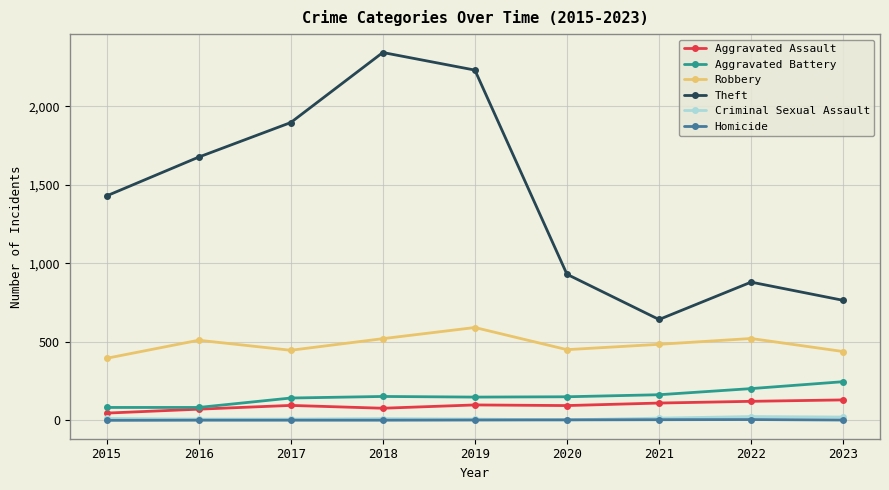

What value does the Robbery series have at 2017, to the nearest 50?

450